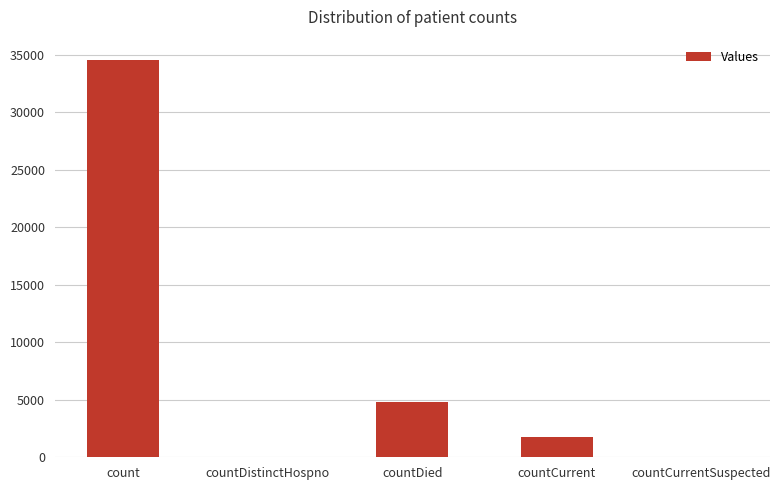

What is the sum of all values?

41195